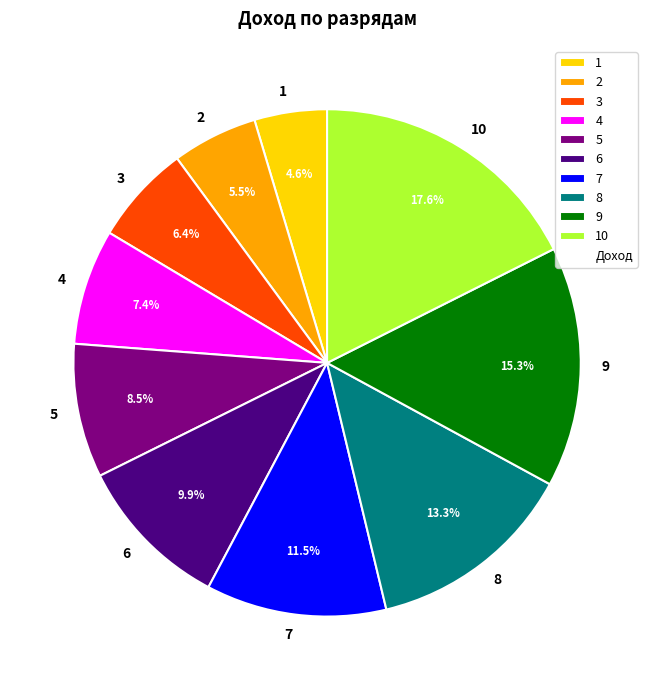

Between 10 and 9, which is larger?

10